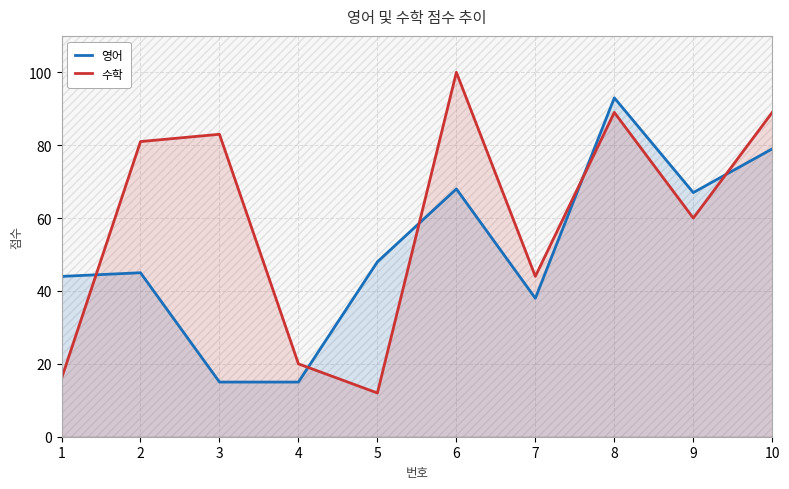

What is the value of the 수학 point at the 7th from the left?

44